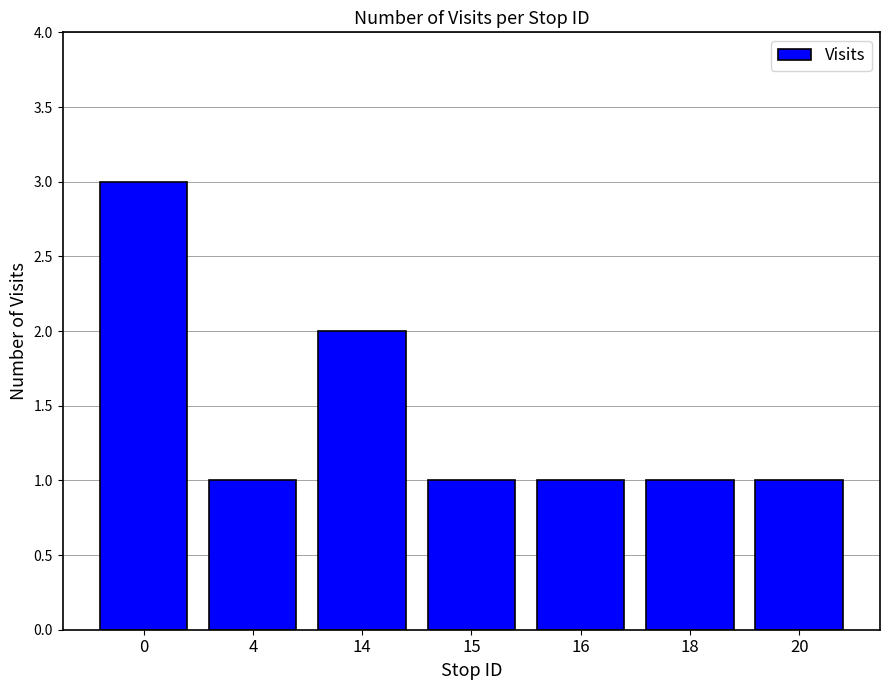

What is the sum of all values?

10